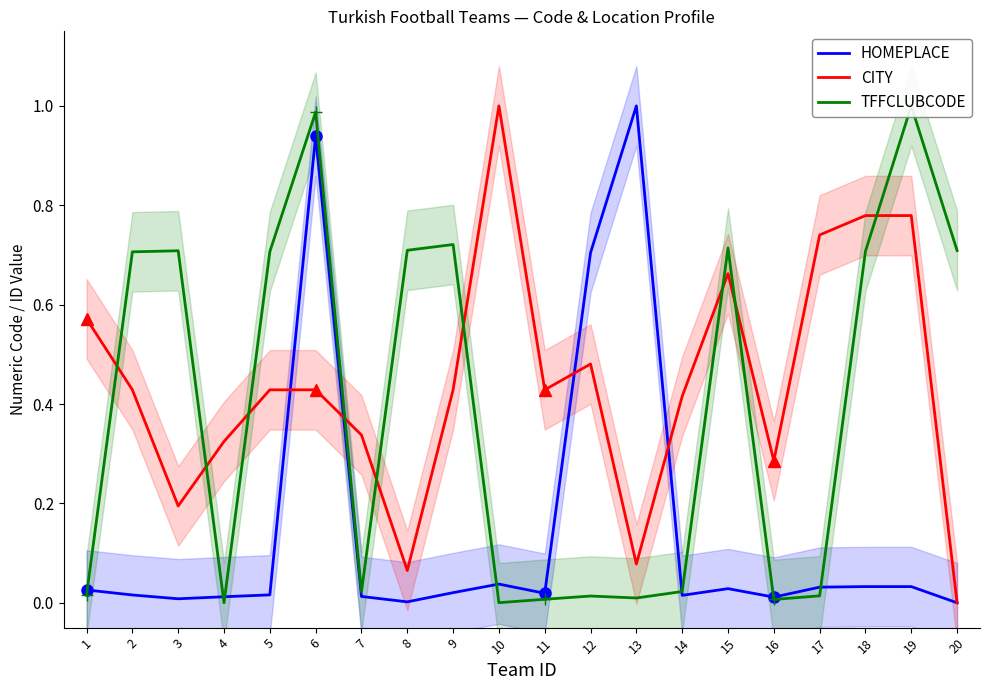

What is the average value of the CITY series?

0.4